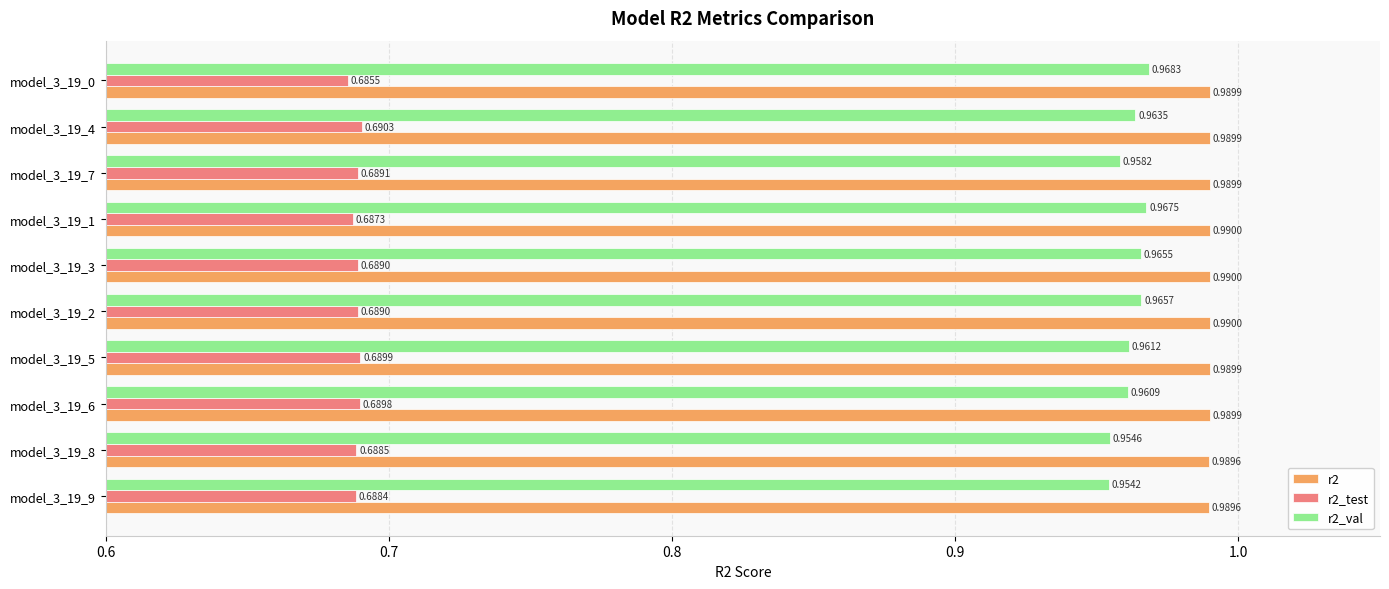

List the series in order of their peak value, highest first.

r2, r2_val, r2_test